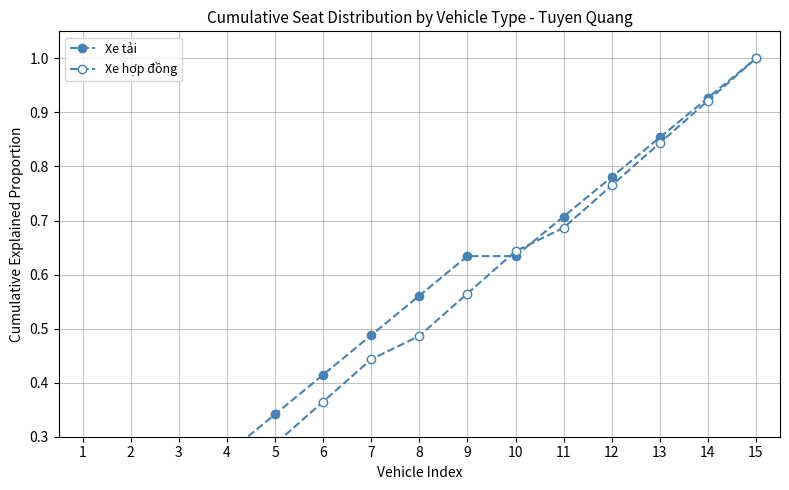

What is the difference between the highest and lowest values at 8?

0.1